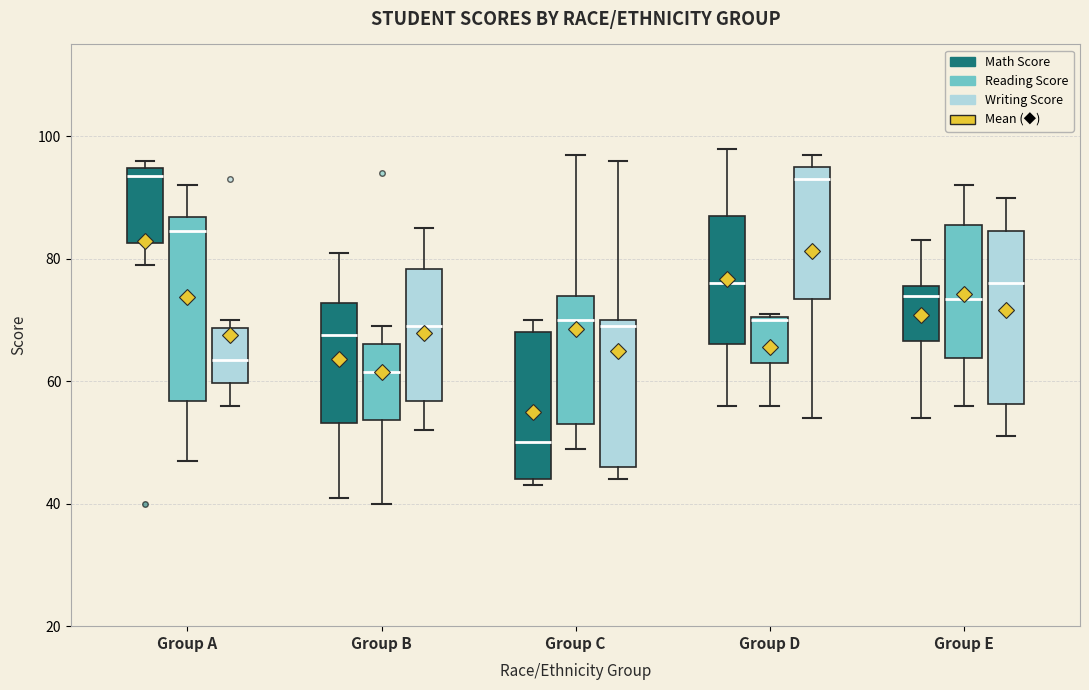

Reading left to right, read every box against the y-axis: the position of its median line, the range the box covers, and the ends of its whiskers. The values are not printed on the chart, so give them approximately, as read against the axis.

Group A (Math Score): median 94 (just below the box's upper edge), box 82 to 94, whiskers 80 to 96
Group A (Reading Score): median 84, box 56 to 86, whiskers 48 to 92
Group A (Writing Score): median 64, box 60 to 68, whiskers 56 to 70
Group B (Math Score): median 68, box 54 to 72, whiskers 42 to 82
Group B (Reading Score): median 62, box 54 to 66, whiskers 40 to 70
Group B (Writing Score): median 70, box 56 to 78, whiskers 52 to 86
Group C (Math Score): median 50, box 44 to 68, whiskers 44 (just below the box's lower edge) to 70
Group C (Reading Score): median 70, box 54 to 74, whiskers 50 to 98
Group C (Writing Score): median 70 (just below the box's upper edge), box 46 to 70, whiskers 44 to 96
Group D (Math Score): median 76, box 66 to 88, whiskers 56 to 98
Group D (Reading Score): median 70, box 64 to 70, whiskers 56 to 72
Group D (Writing Score): median 94, box 74 to 96, whiskers 54 to 98
Group E (Math Score): median 74, box 66 to 76, whiskers 54 to 84
Group E (Reading Score): median 74, box 64 to 86, whiskers 56 to 92
Group E (Writing Score): median 76, box 56 to 84, whiskers 52 to 90